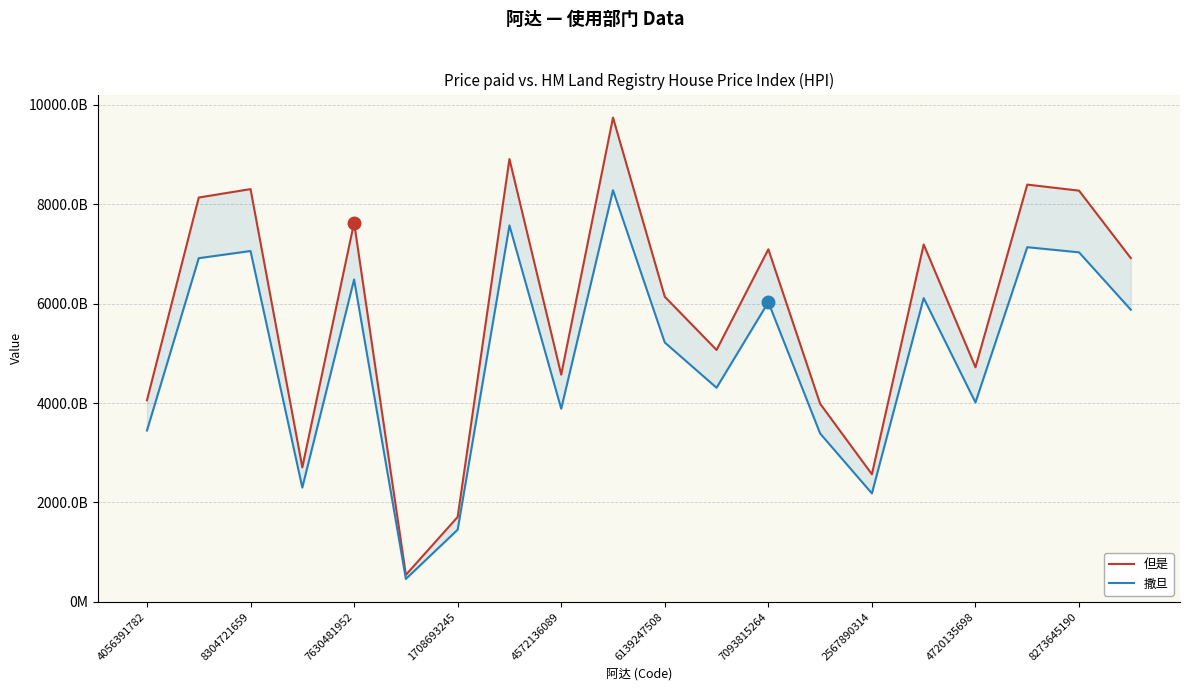

What is the value of the 撒旦 point at the 4th from the left?

2300371615.8